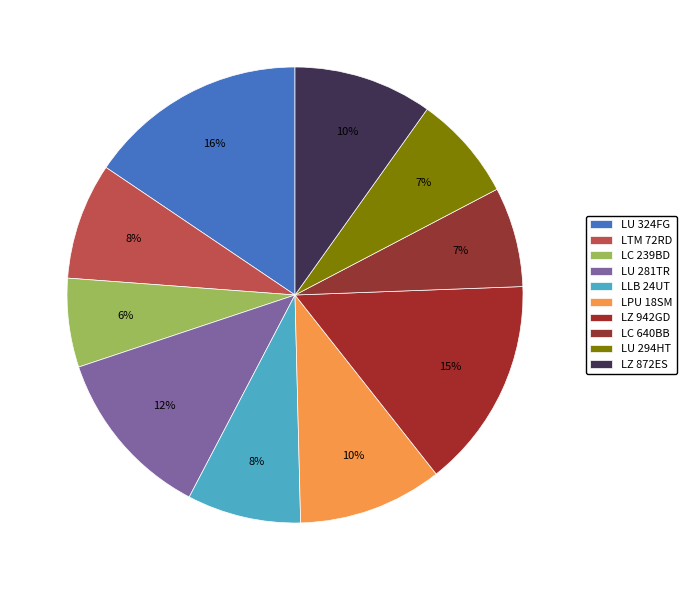

How many segments does this pie chart have?

10